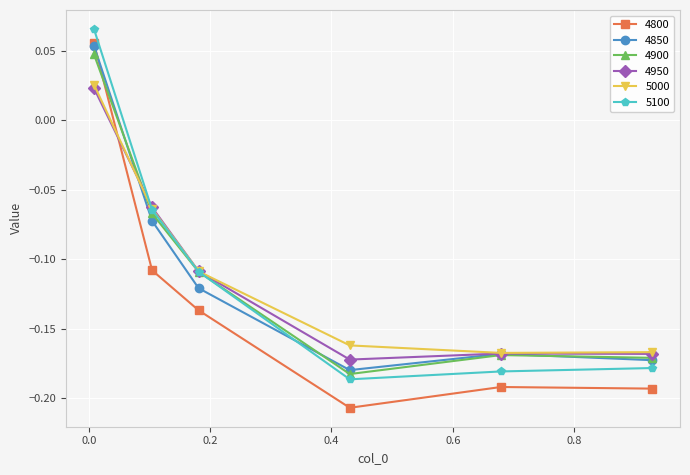

True or false: 4850 has more than 2 points higher than both neighbors.

False